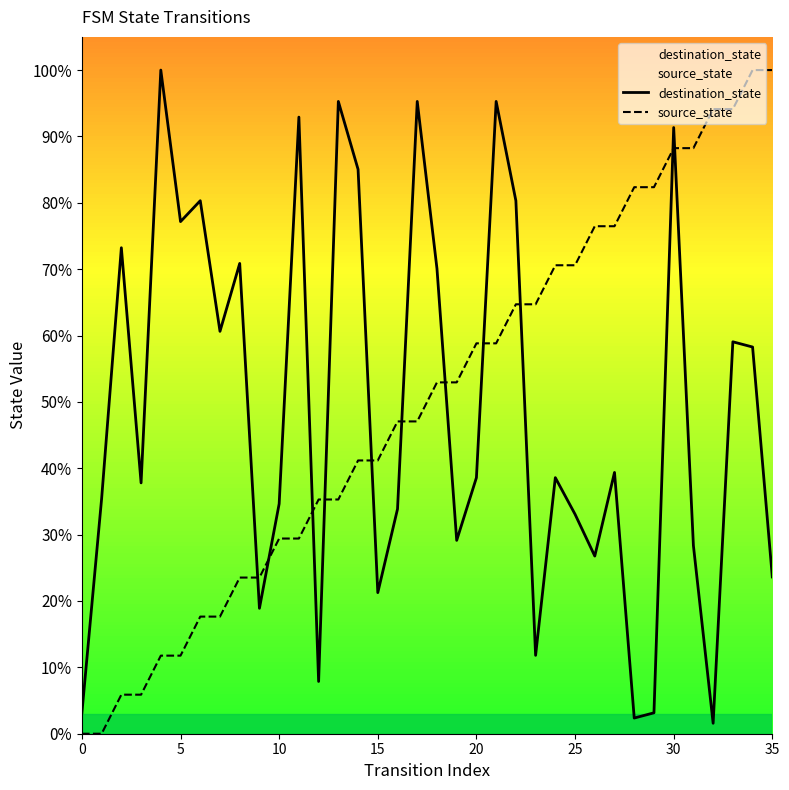

Between which two adjacent categories do destination_state and source_state first intersect?

8 and 9